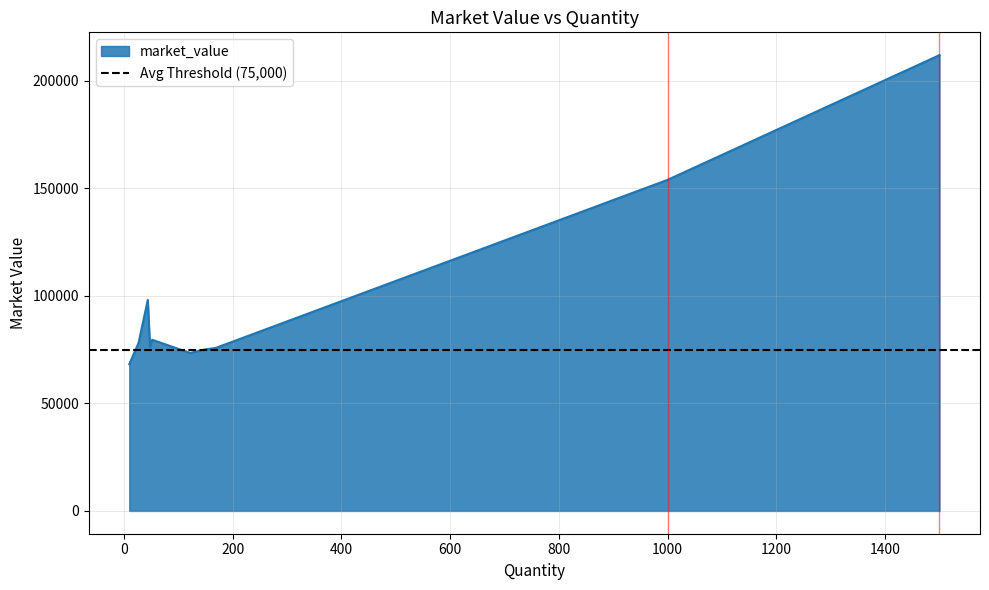

The value at BHARTIARTL is 132226.4. True or false?

False